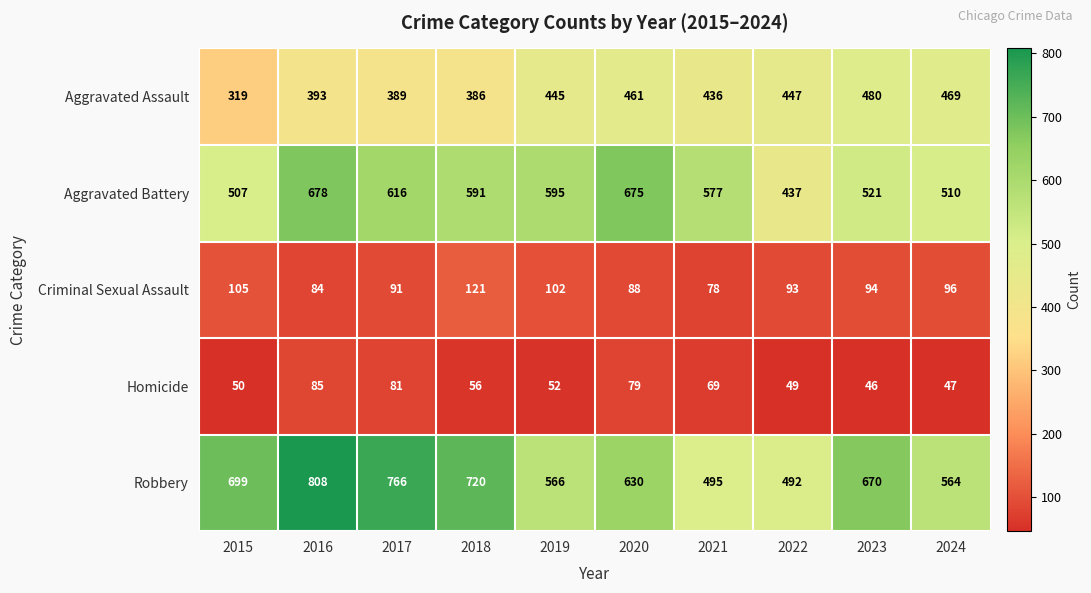

What is the sum of the Homicide values at 2021 and 2017?

150